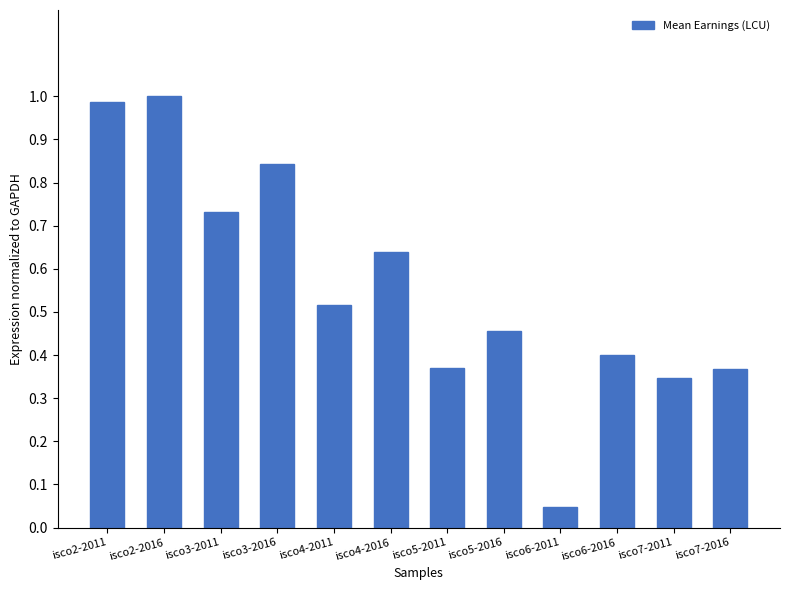

Between isco4-2016 and isco2-2016, which is larger?

isco2-2016